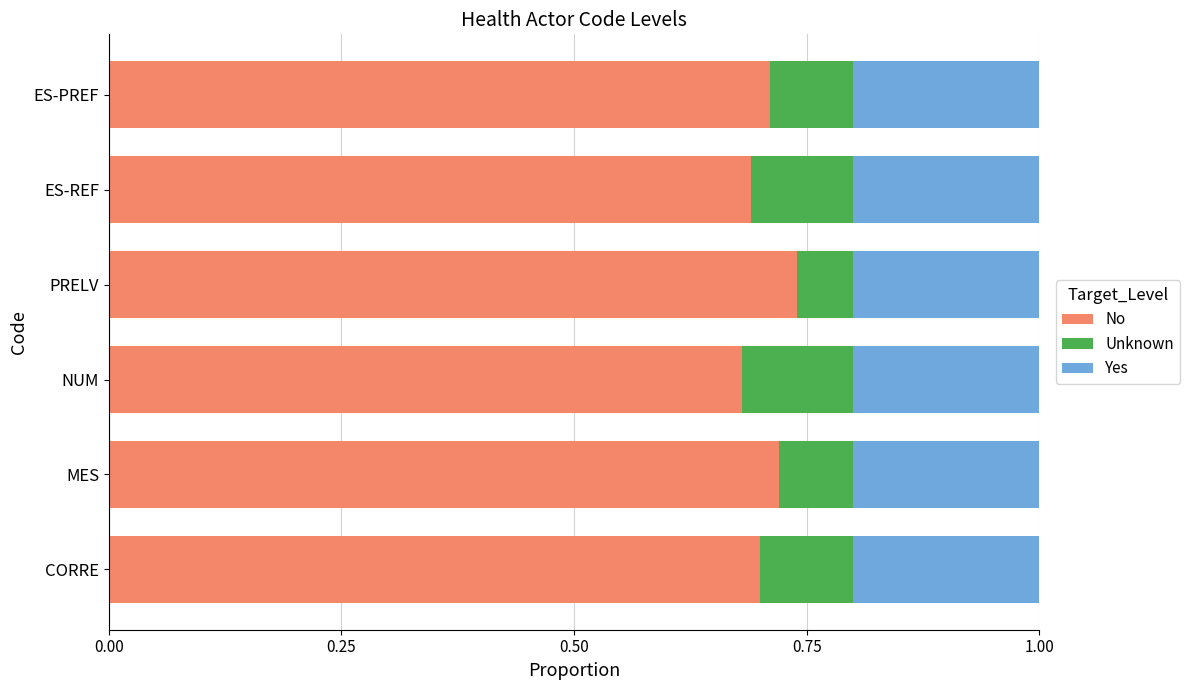

What are all the series names shown in the legend?

No, Unknown, Yes